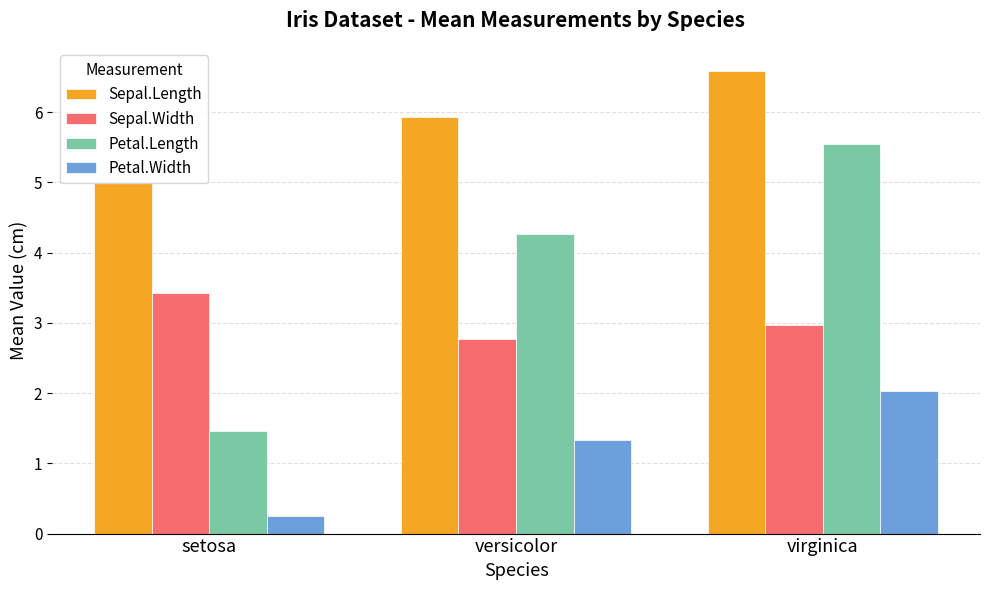

True or false: Petal.Length has a value of 4.3 at versicolor.

True